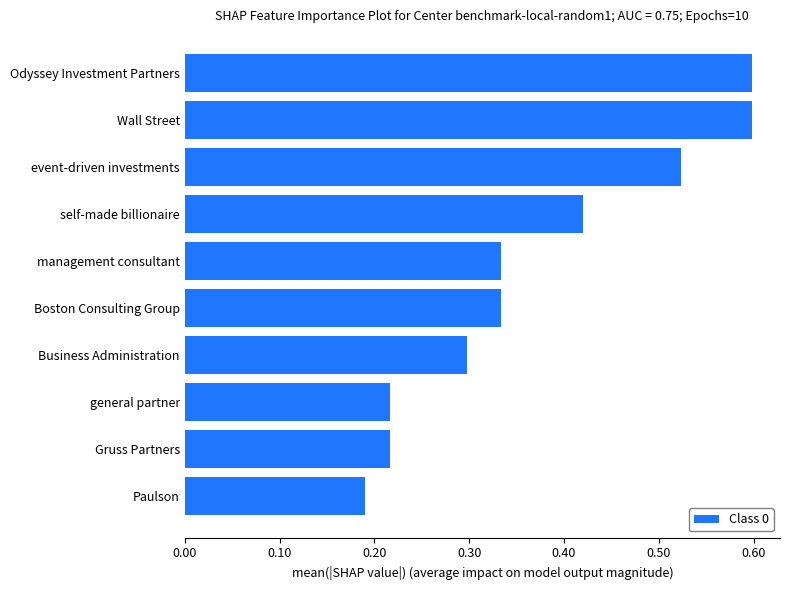

What is the greatest value displayed?

0.6